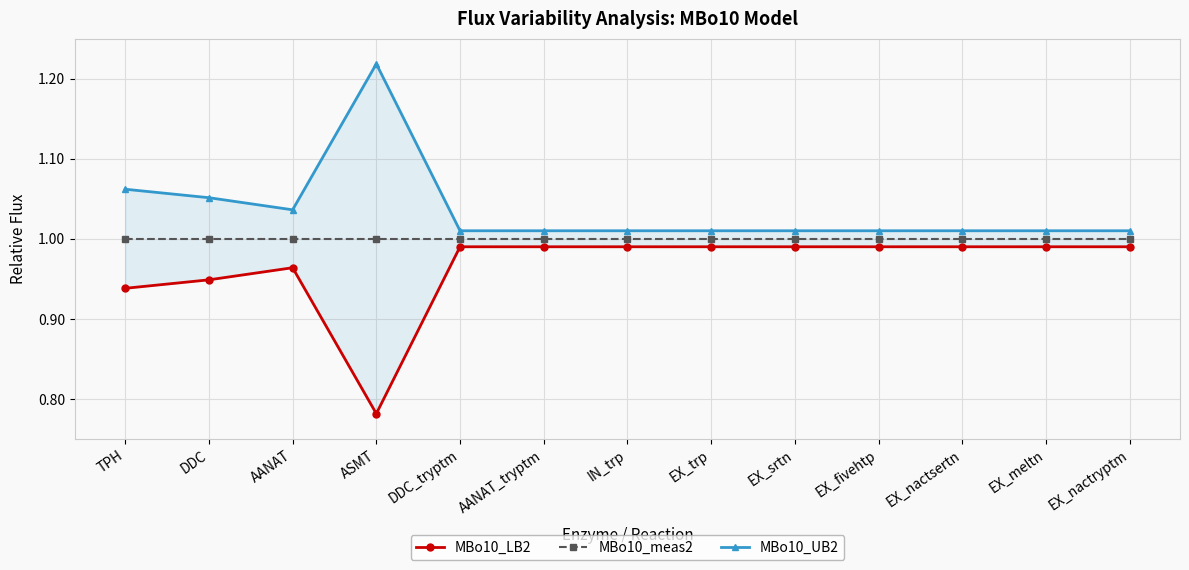

Count the number of data series in this chart.

3